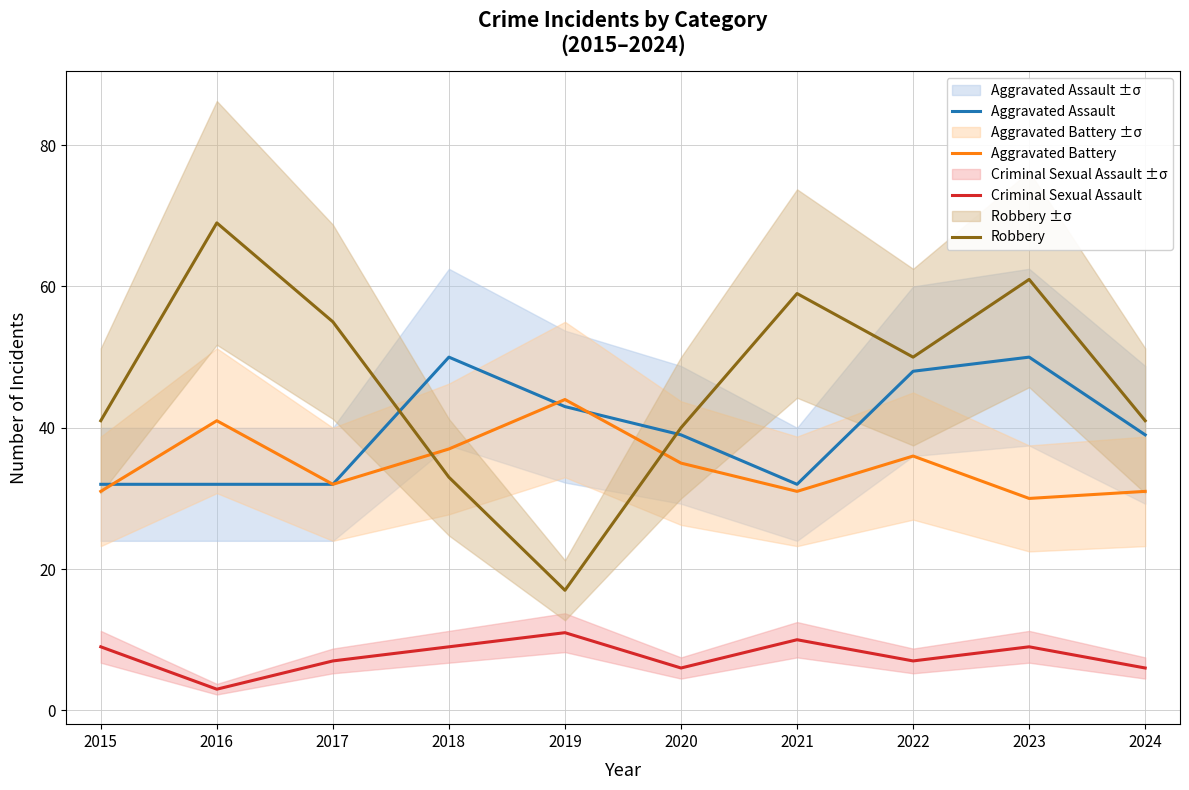

True or false: Criminal Sexual Assault and Aggravated Assault cross at least once.

False